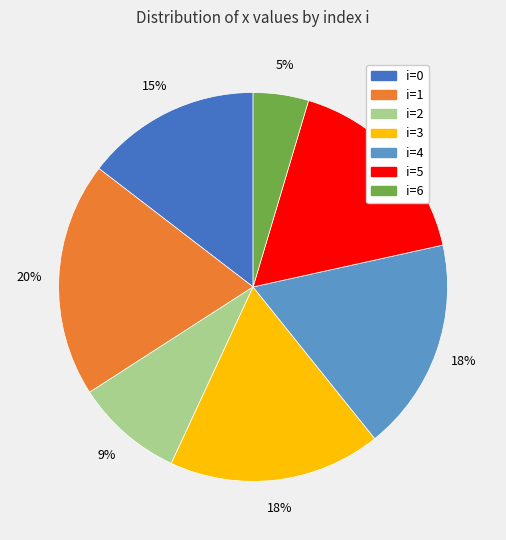

Is there any slice that represents more than half of the pie?

No